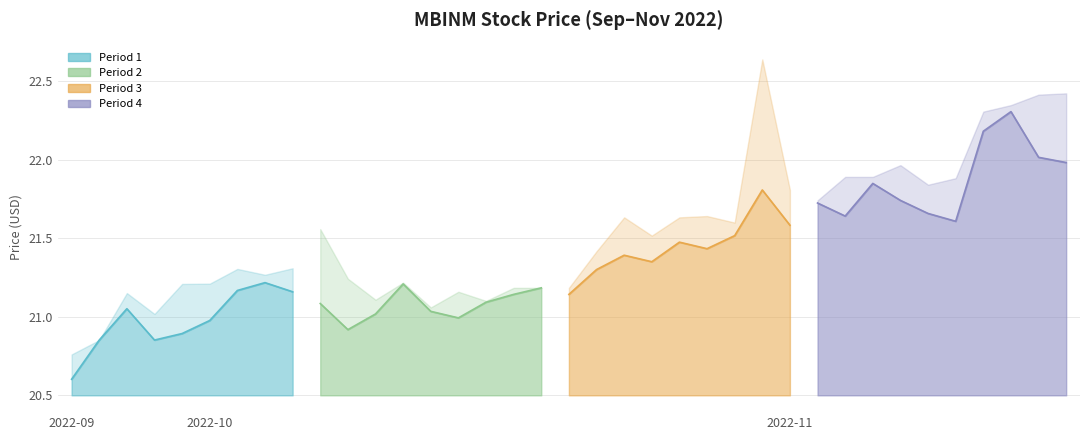

Reading right to left, extract all data points from this chart.

21.2	21.2	21.2	21.0	20.9	20.9	21.1	20.9	20.6